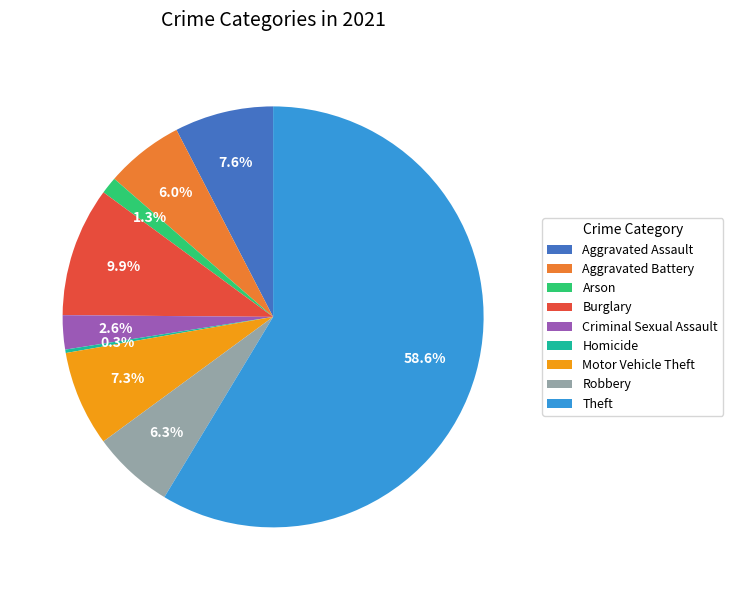

What is the largest slice in the pie chart?

Theft